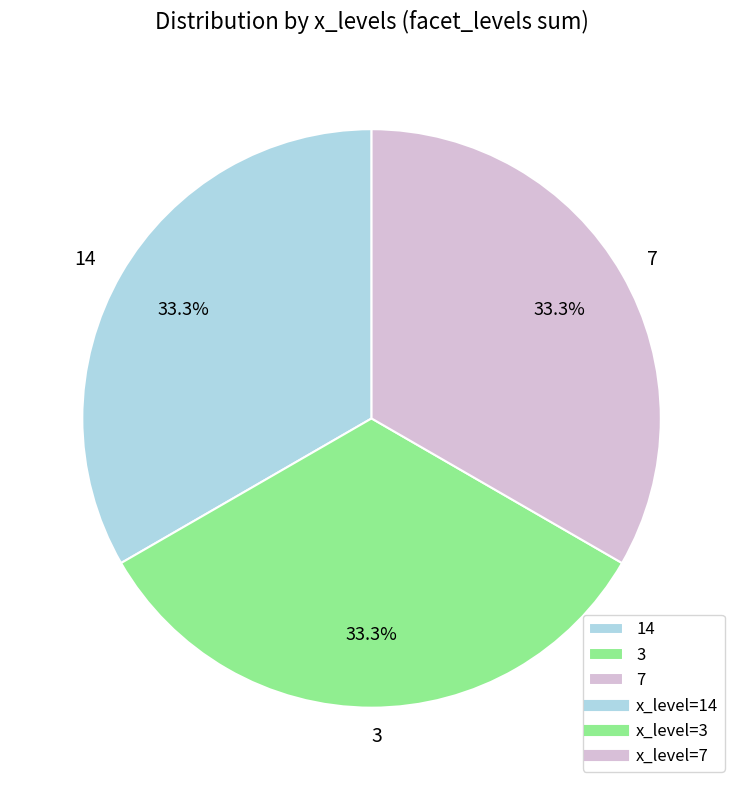

Is there a majority slice in this chart?

No